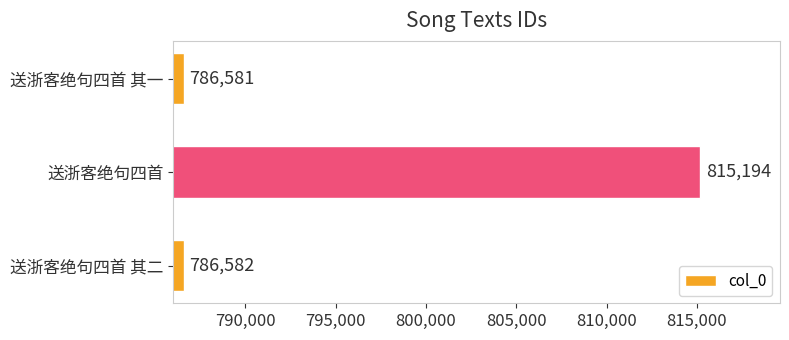

Approximately how many times larger is the value at 送浙客绝句四首 其二 compared to 送浙客绝句四首?

1.0